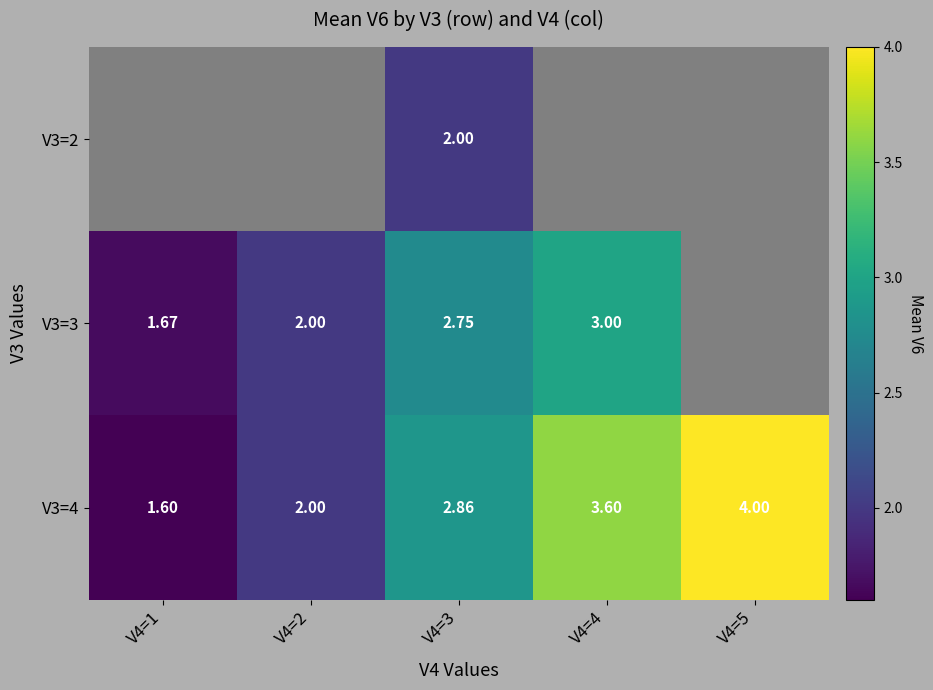

True or false: V3=4 has a value of 2.5 at V4=5.

False